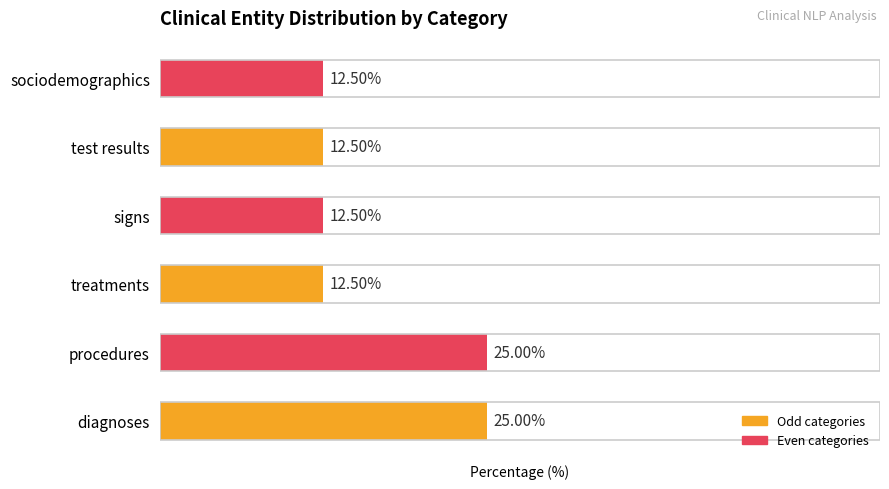

Which has a higher value, treatments or diagnoses?

diagnoses